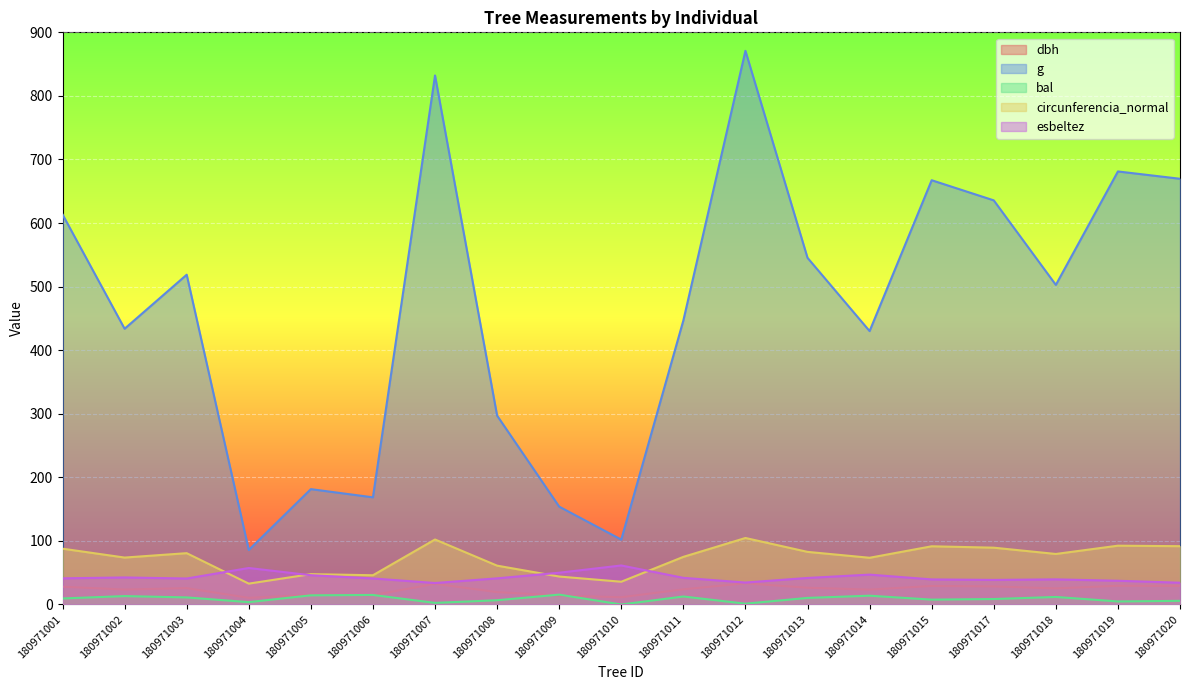

Reading right to left, extract all data points from this chart.

dbh: 29.2	29.4	25.3	28.4	29.1	23.4	26.4	33.3	23.9	11.4	14.0	19.4	32.5	14.7	15.2	10.4	25.7	23.5	27.9
g: 669.7	681.2	502.7	635.7	667.4	430.1	545.3	870.9	446.8	102.1	153.9	297.1	832.1	168.6	181.5	85.8	518.8	433.7	613.6
bal: 5.8	4.8	11.9	8.6	7.7	13.8	10.4	1.3	12.6	0.0	15.6	6.7	2.5	15.0	14.4	3.7	11.1	13.2	9.5
circunferencia_normal: 91.7	92.5	79.5	89.4	91.6	73.5	82.8	104.6	74.9	35.8	44.0	61.1	102.3	46.0	47.8	32.8	80.7	73.8	87.8
esbeltez: 34.2	37.4	39.5	38.7	39.5	47.0	41.8	34.5	41.9	61.4	50.0	41.1	33.8	41.0	46.0	57.4	40.9	42.5	41.1